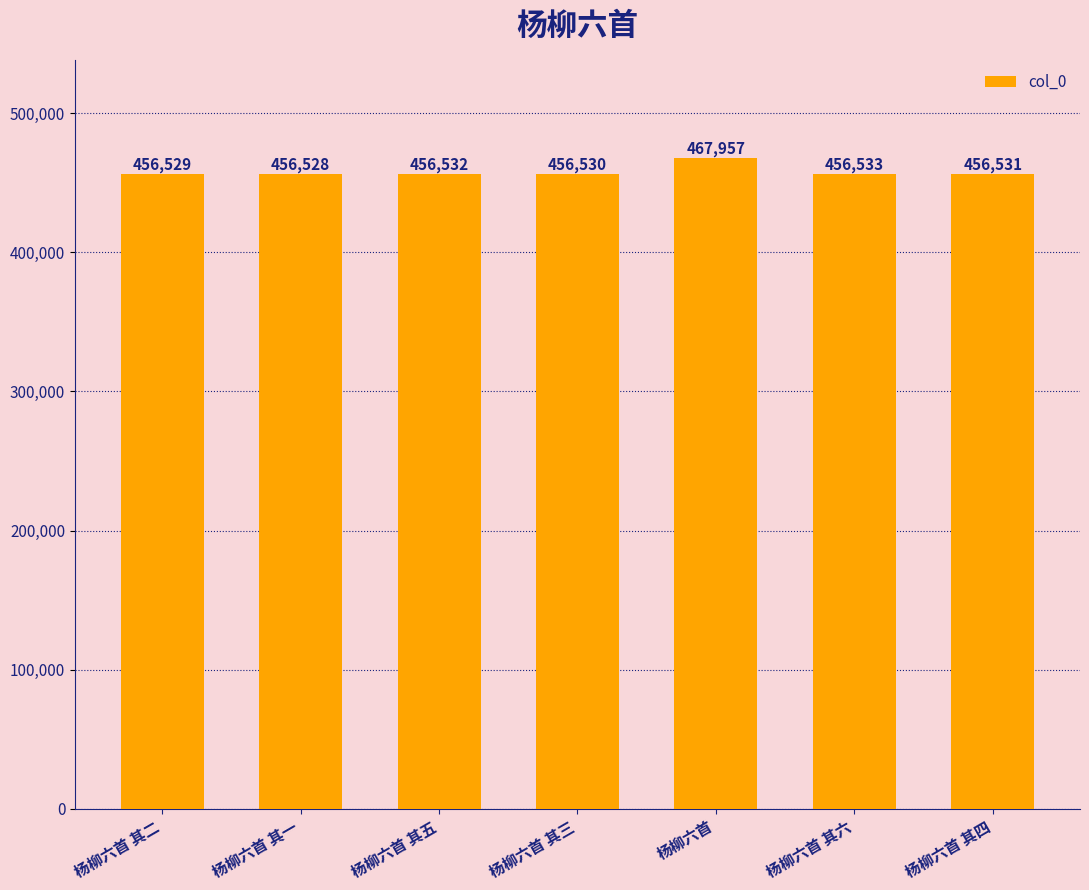

What is the value of the 6th bar from the left?

456533